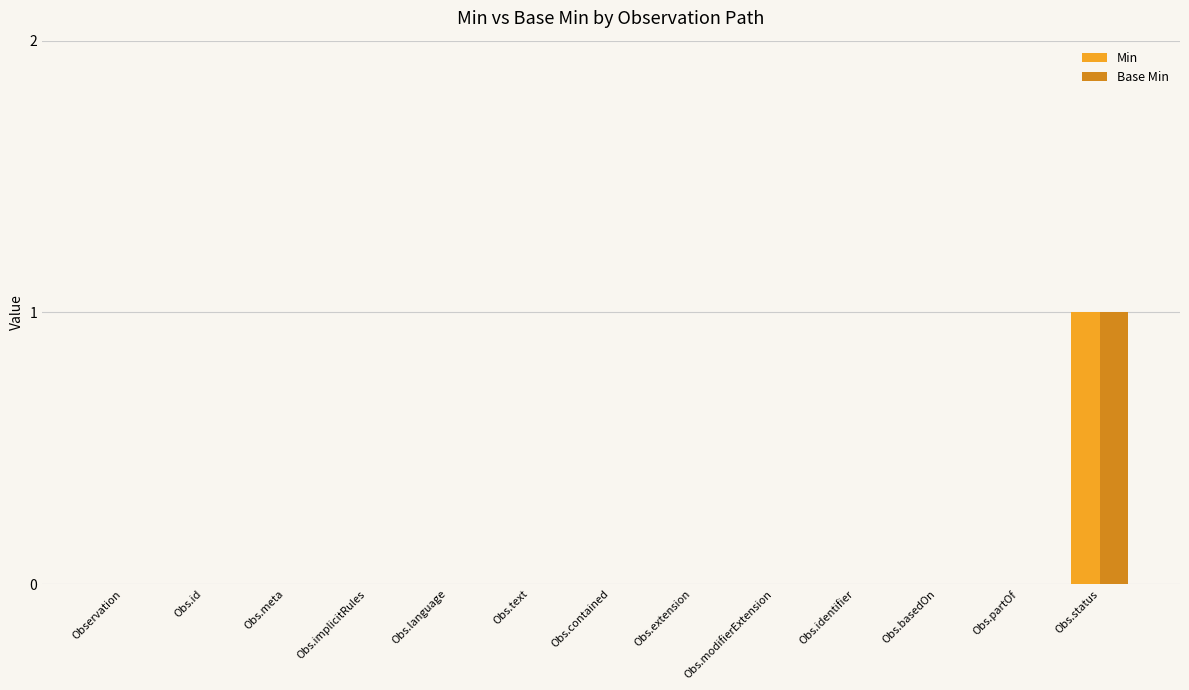

What are all the series names shown in the legend?

Min, Base Min